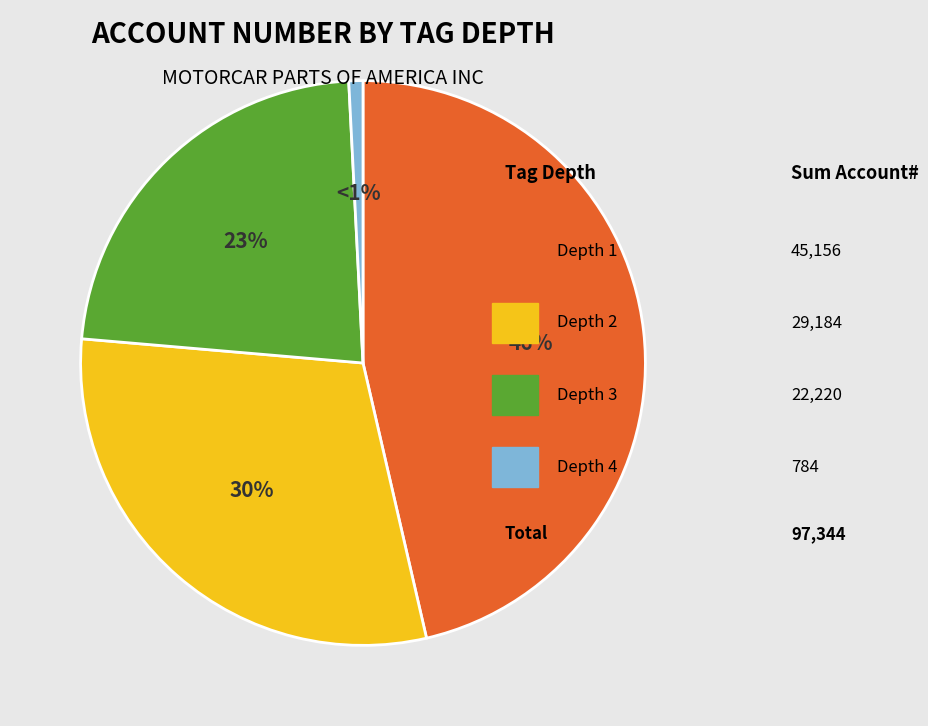

Is there any slice that represents more than half of the pie?

No